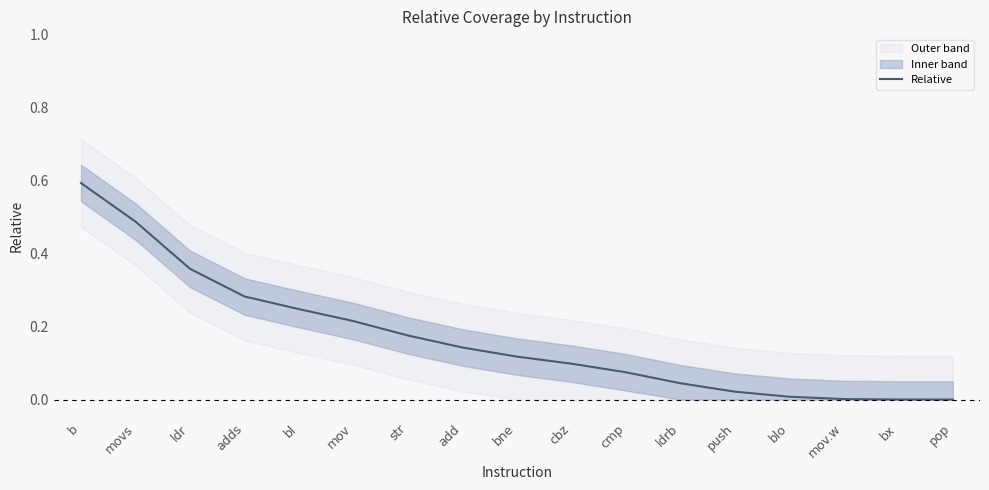

What is the sum of all values?

2.9